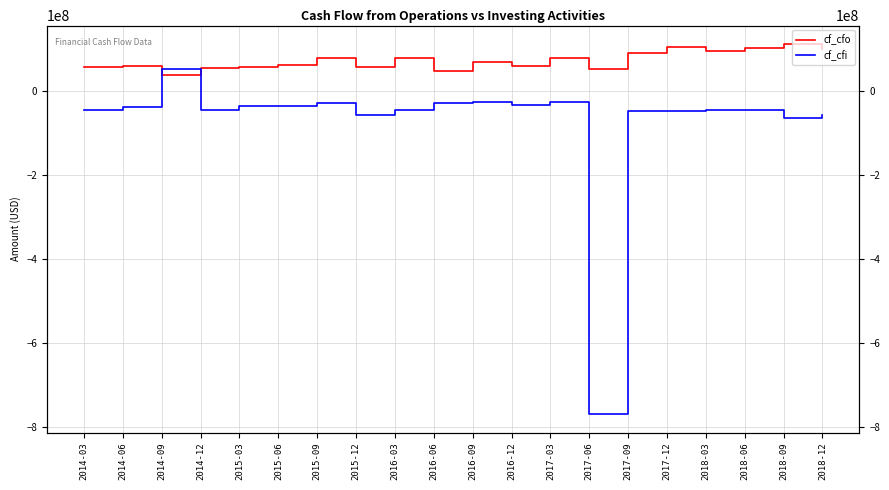

After their last crossing, which series has the higher values: cf_cfo or cf_cfi?

cf_cfo